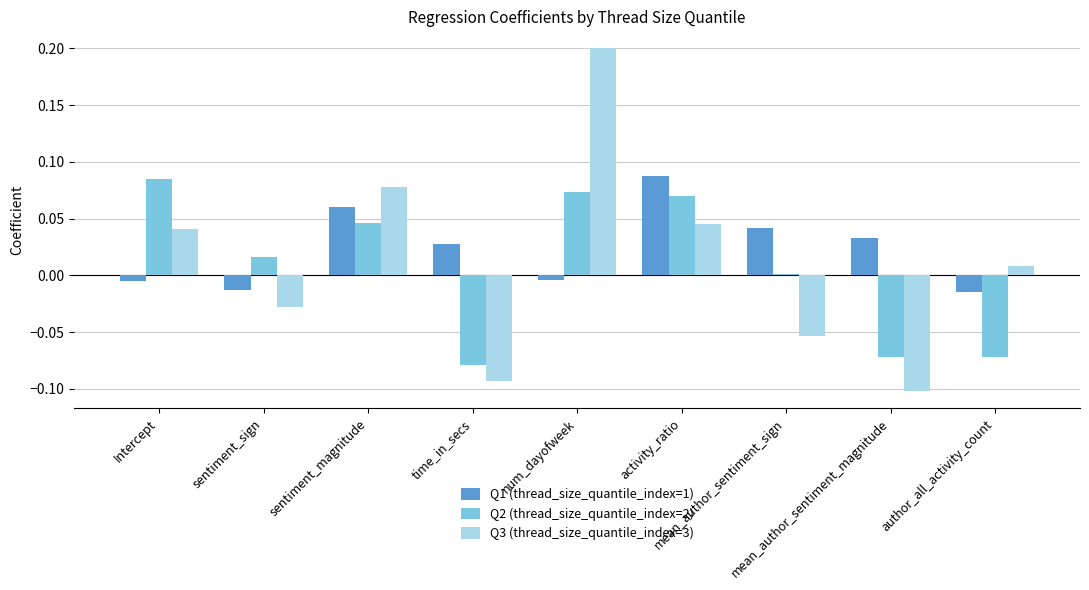

Count the number of data series in this chart.

3